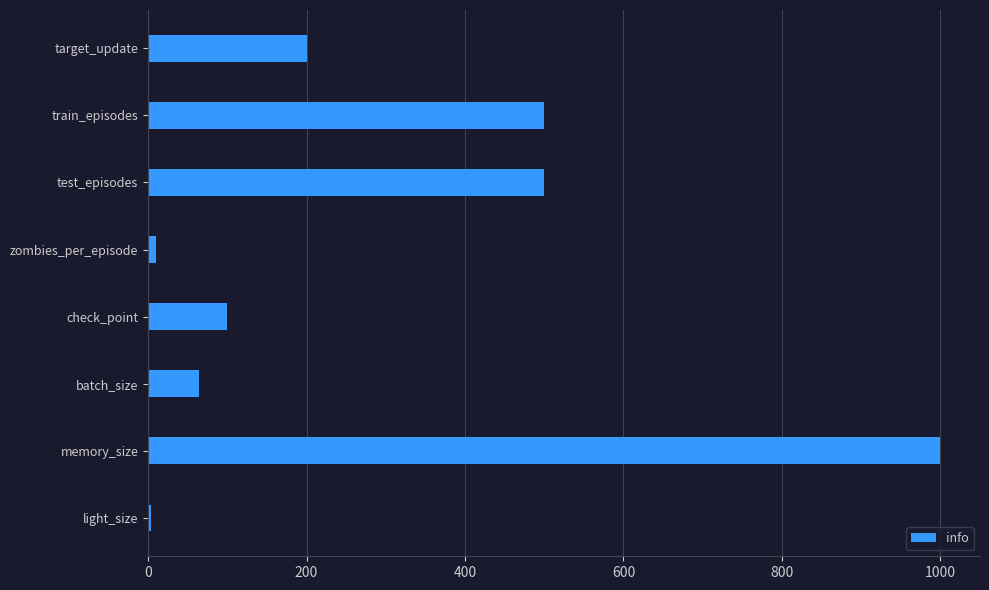

What is the difference between the second highest and second lowest values?

490